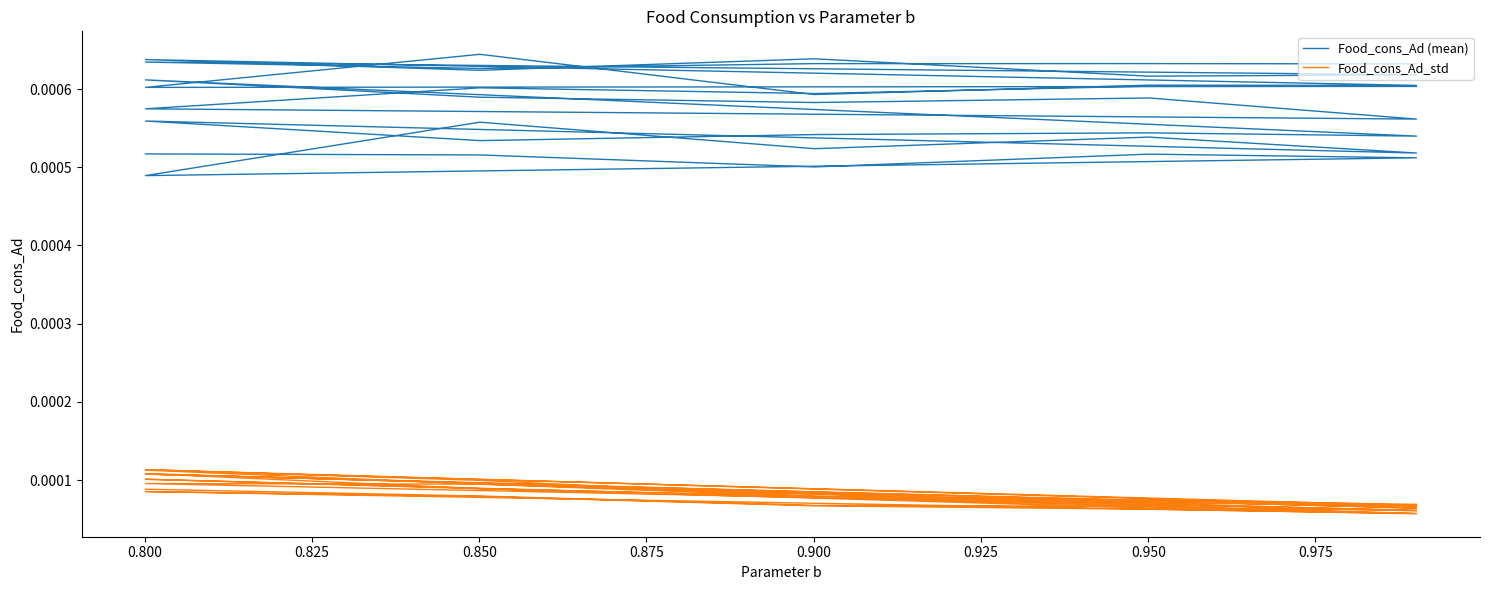

How many categories are shown in the chart?

40